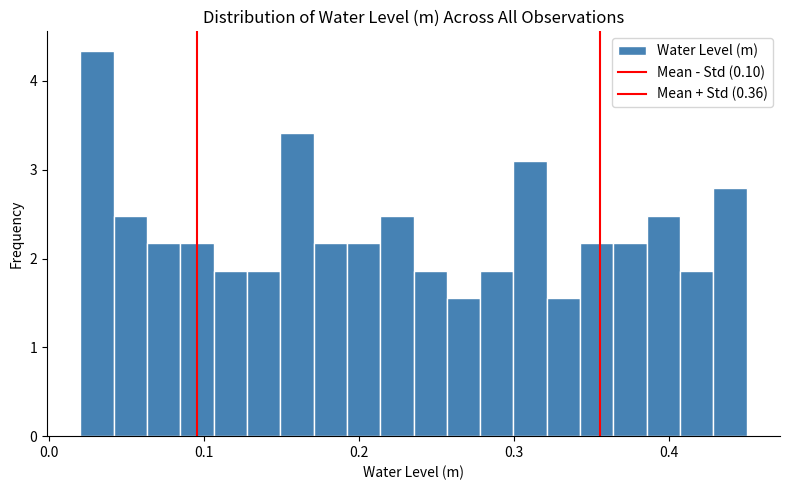

Around what value on the x-axis is the tallest bar? Give the approximate position of its centre, as read against the axis.

0.03